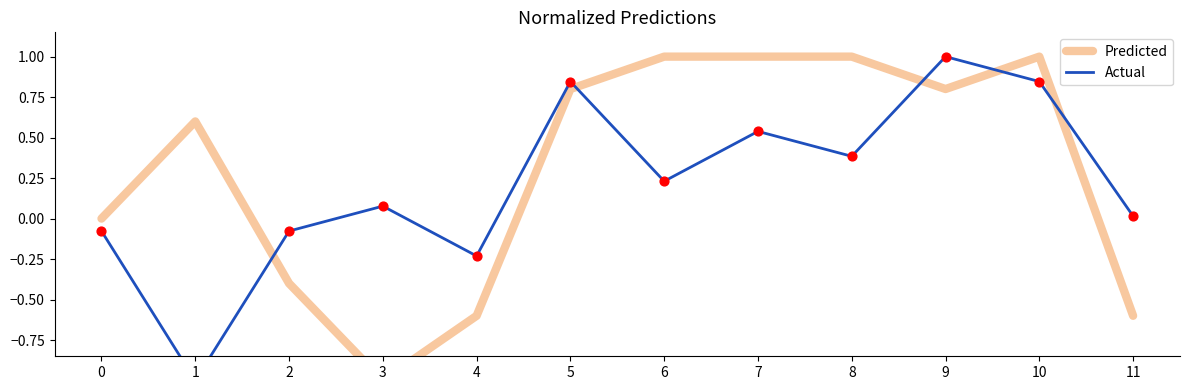

At which category is the sum across all series the highest?

10